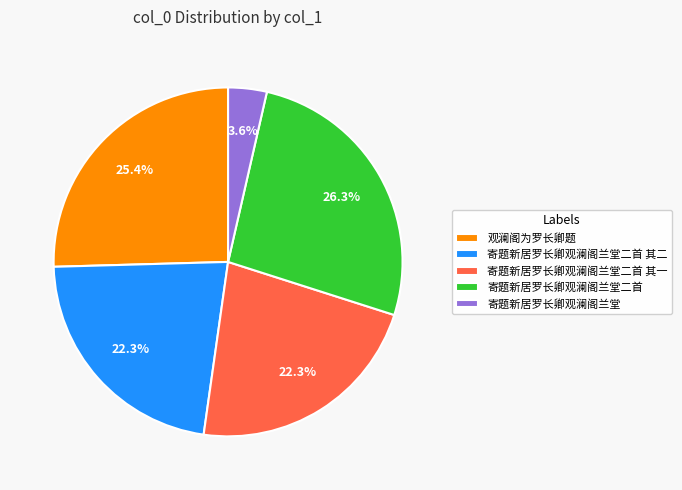

Is 寄题新居罗长卿观澜阁兰堂 the majority of the pie?

No